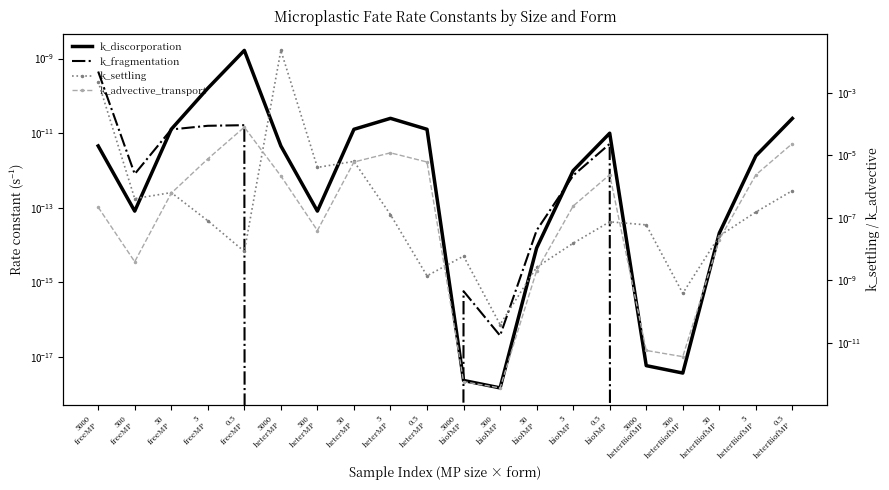

Which has a higher value, 50
freeMP or 500
freeMP?

50
freeMP